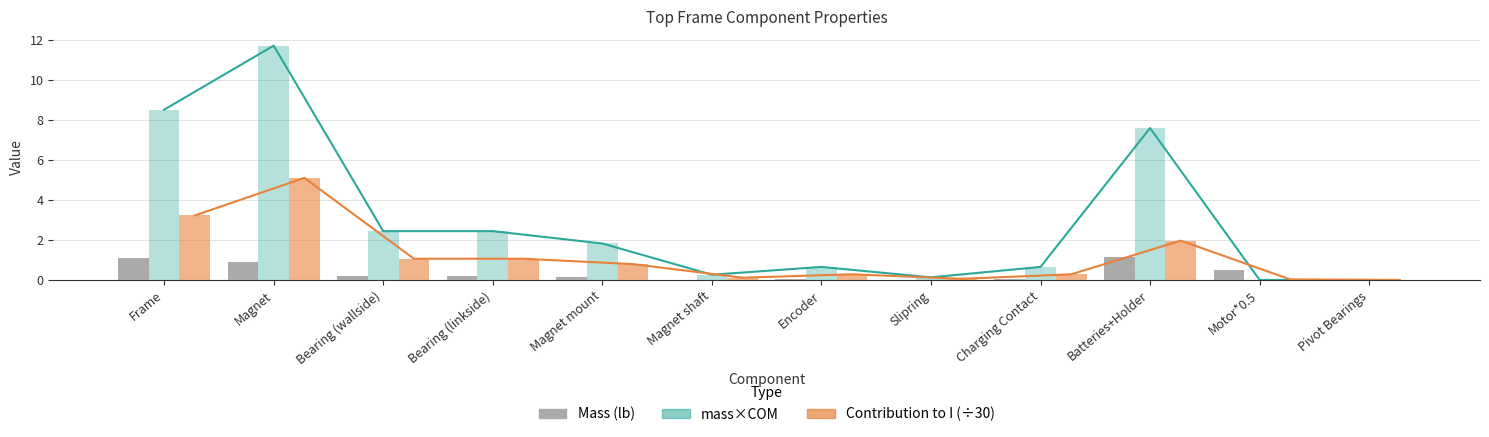

Reading right to left, transcribe all the data shown in this chart.

Mass (lb): 0.1	0.5	1.1	0.1	0.0	0.1	0.0	0.1	0.2	0.2	0.9	1.1
mass*COM: 0.0	0.0	7.6	0.7	0.1	0.7	0.3	1.8	2.4	2.4	11.7	8.5
Contribution to I (÷30): 0.0	0.0	2.0	0.3	0.1	0.3	0.1	0.8	1.1	1.1	5.1	3.2